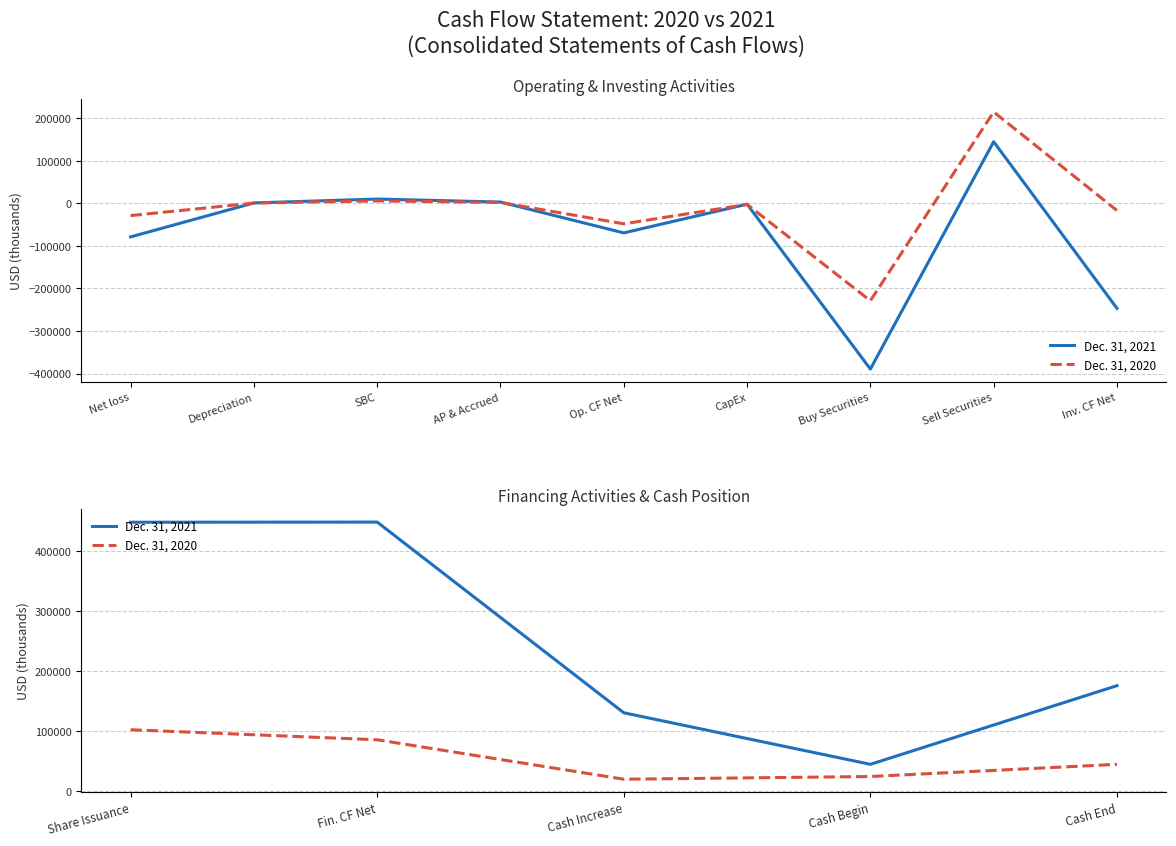

What are all the series names shown in the legend?

Dec. 31, 2021, Dec. 31, 2020